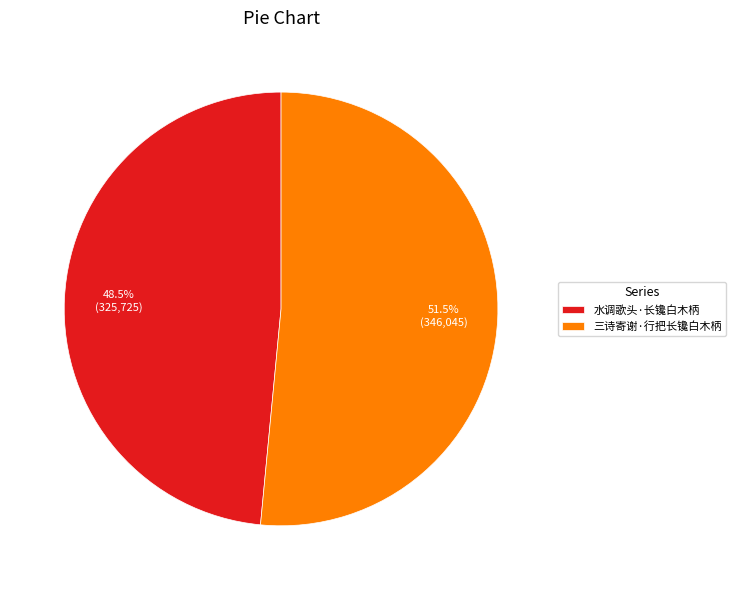

Which has a higher value, 水调歌头·长镵白木柄 or 三诗寄谢·行把长镵白木柄?

三诗寄谢·行把长镵白木柄